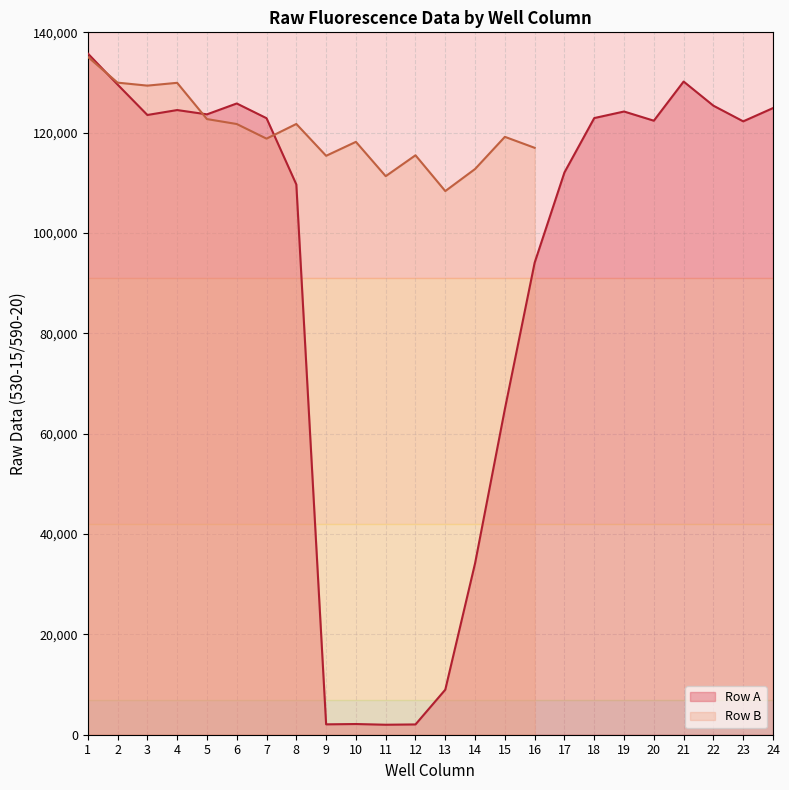

What is the difference between the second highest and minimum values?

128199